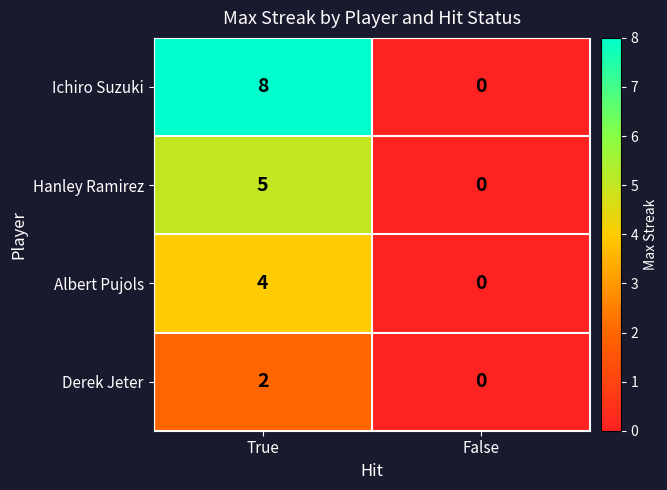

Reading left to right, what are all the values shown in this chart?

Ichiro Suzuki: True=8	False=0
Hanley Ramirez: True=5	False=0
Albert Pujols: True=4	False=0
Derek Jeter: True=2	False=0